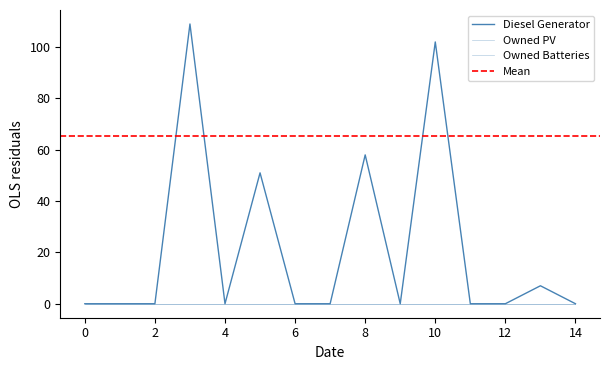

True or false: Diesel Generator has a value of 109 at 3.

True